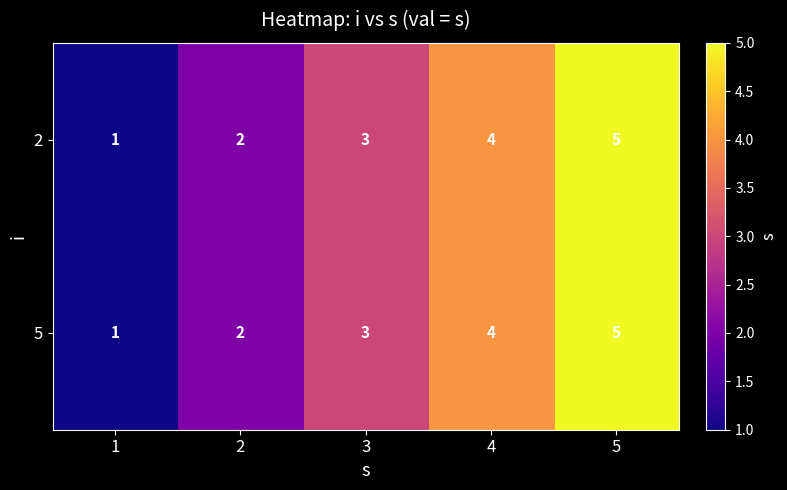

How many data points does each series have?

5